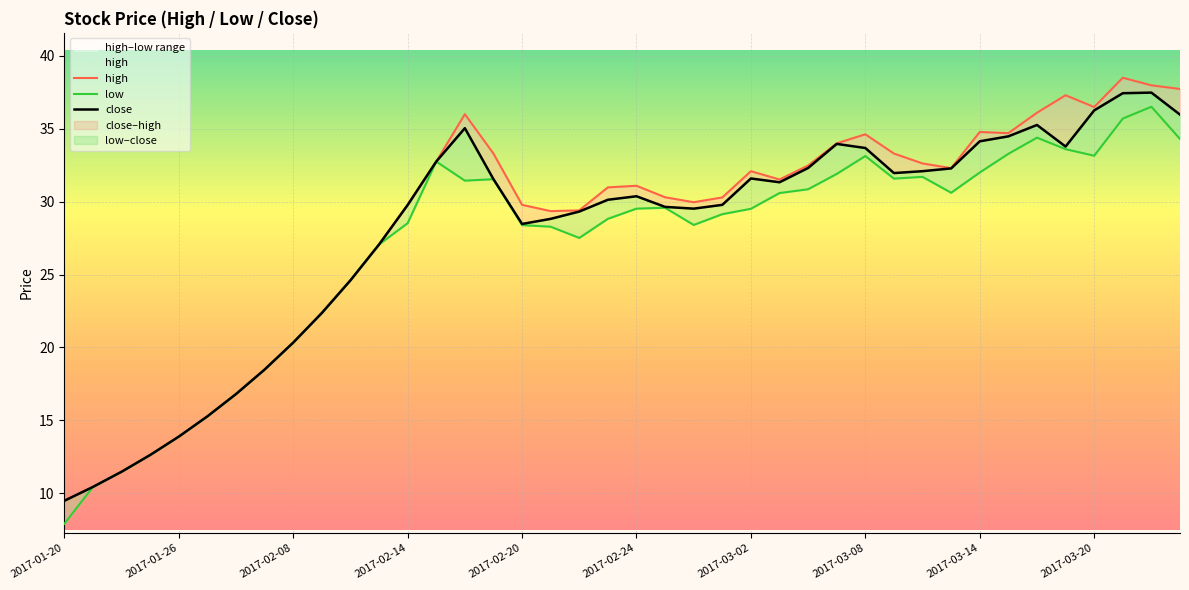

Which series has the largest total across all categories?

high